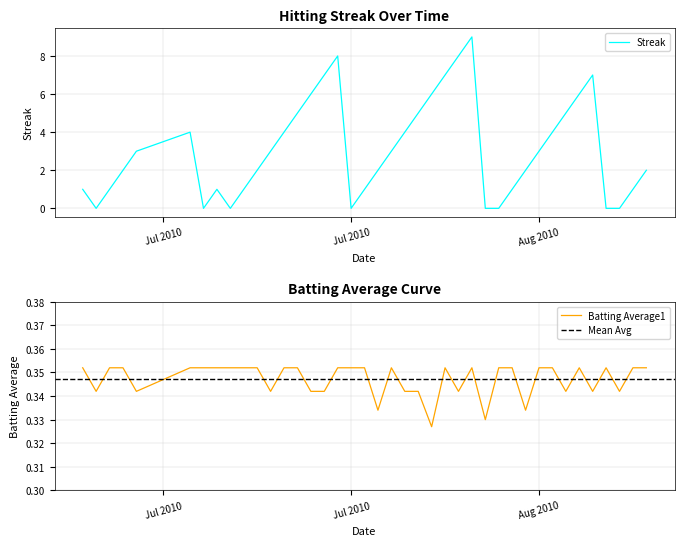

Reading right to left, what are all the values shown in this chart?

Streak: 2.0	1.0	0.0	0.0	7.0	6.0	5.0	4.0	3.0	2.0	1.0	0.0	0.0	9.0	8.0	7.0	6.0	5.0	4.0	3.0	2.0	1.0	0.0	8.0	7.0	6.0	5.0	4.0	3.0	2.0	1.0	0.0	1.0	0.0	4.0	3.0	2.0	1.0	0.0	1.0
Batting Average1: 0.4	0.4	0.3	0.4	0.3	0.4	0.3	0.4	0.4	0.3	0.4	0.4	0.3	0.4	0.3	0.4	0.3	0.3	0.3	0.4	0.3	0.4	0.4	0.4	0.3	0.3	0.4	0.4	0.3	0.4	0.4	0.4	0.4	0.4	0.4	0.3	0.4	0.4	0.3	0.4